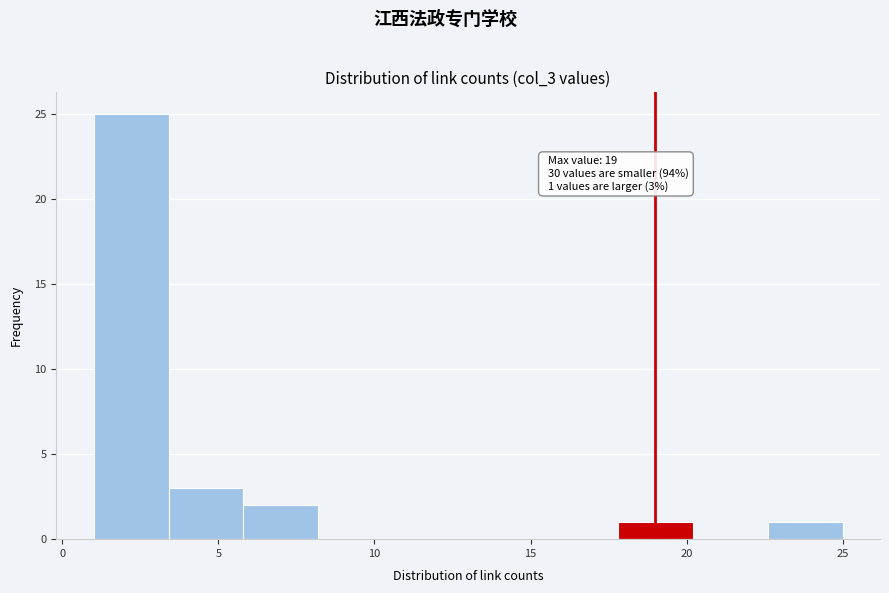

Over which range of the x-axis is the bar tallest?

1.0 to 3.4